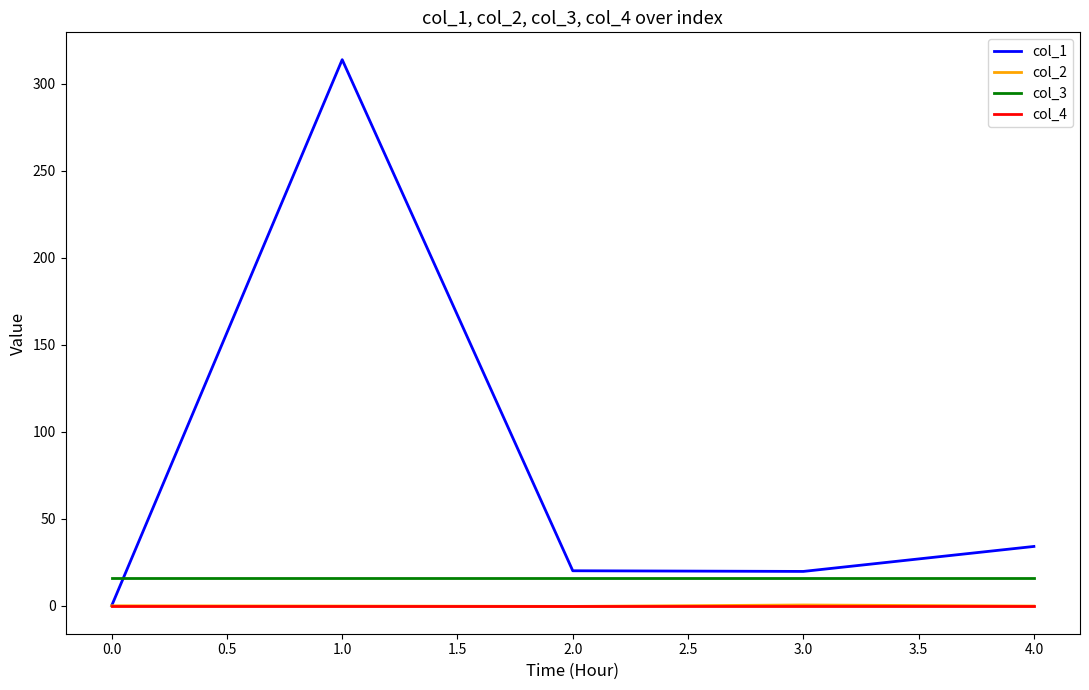

At how many categories does at least one series exceed 142?

1